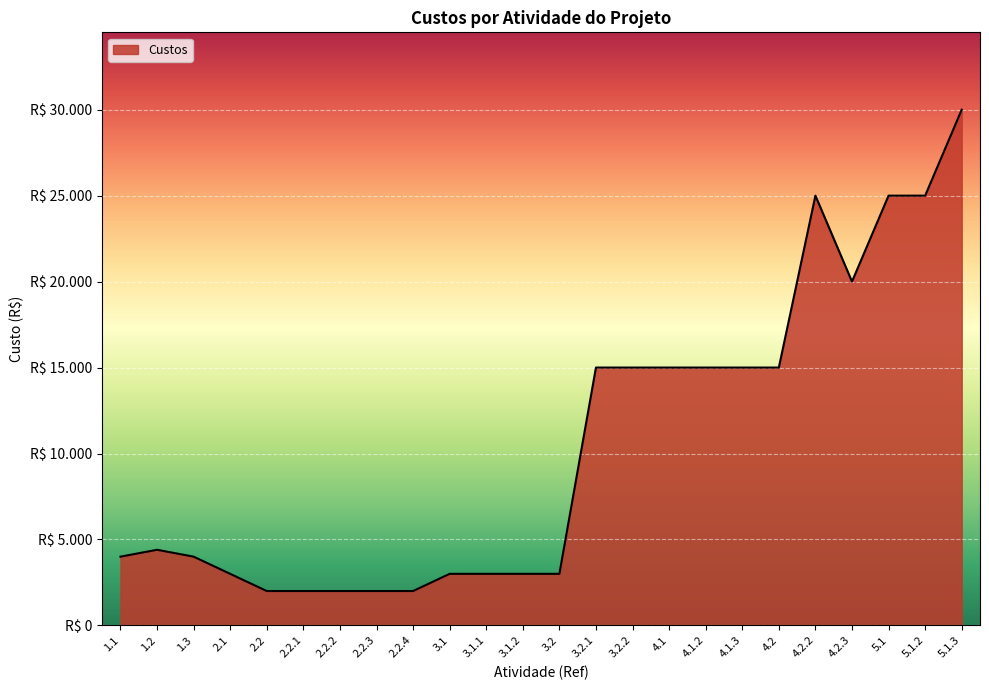

What position from the left is 4.2.2?

20